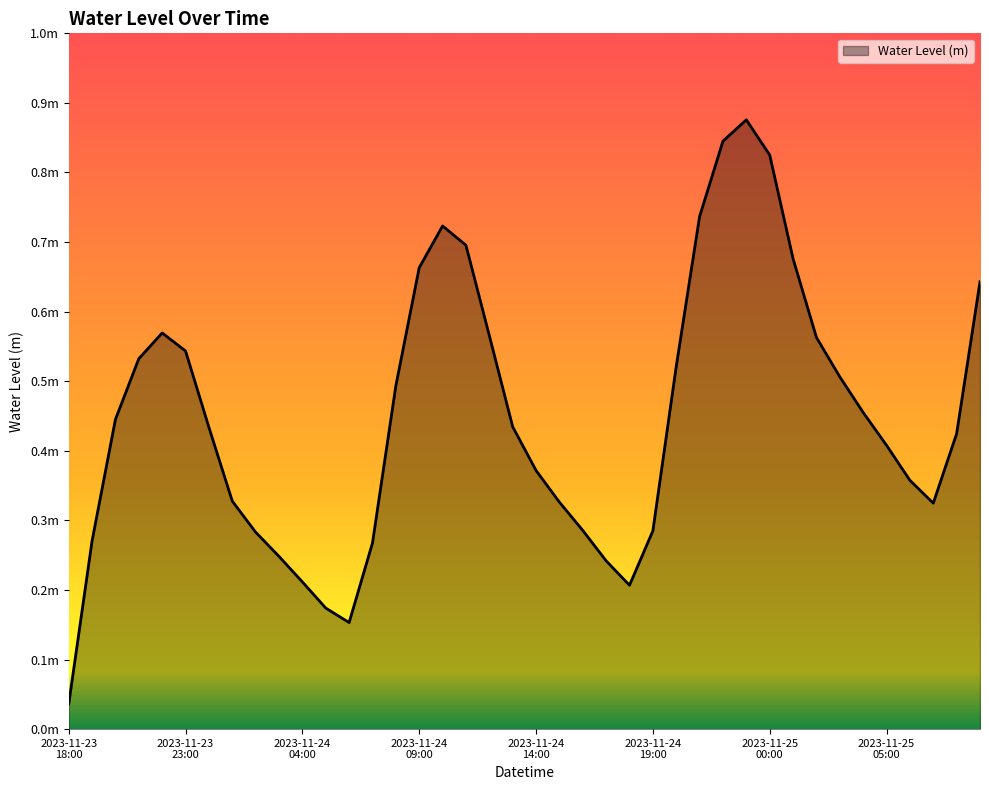

Does the chart display data point markers on the line(s)?

No